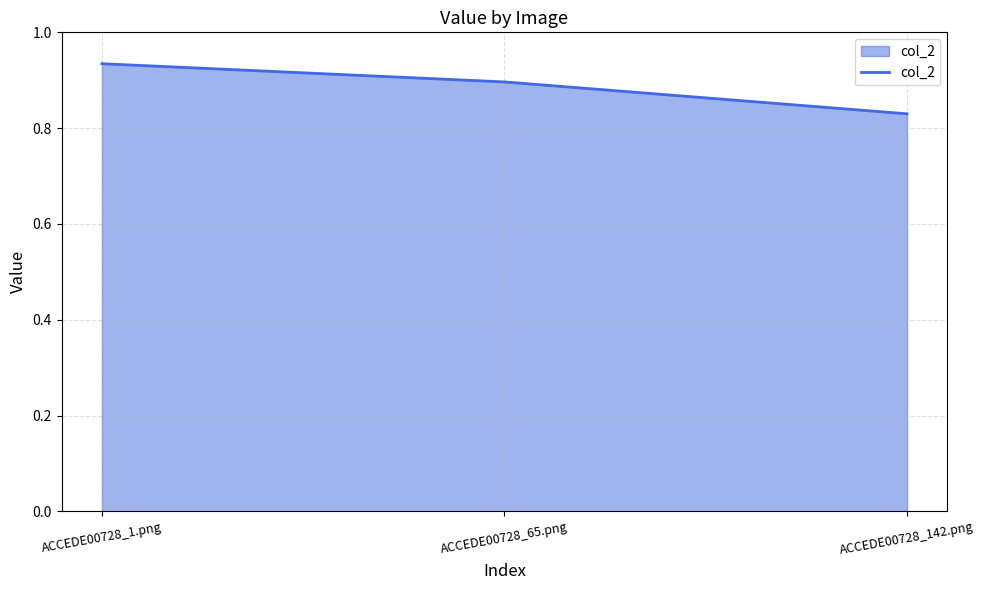

Which has a higher value, ACCEDE00728_1.png or ACCEDE00728_65.png?

ACCEDE00728_1.png